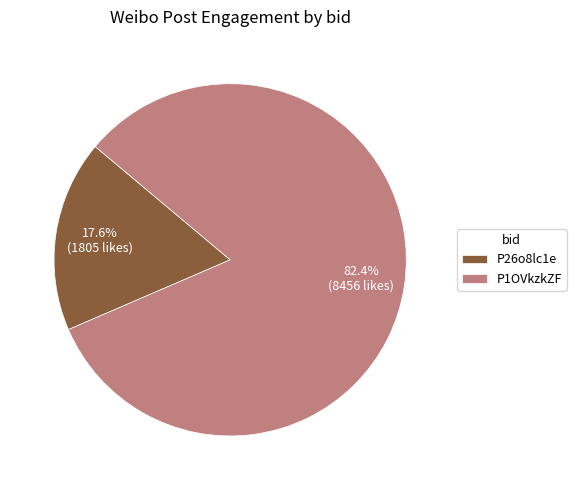

To the nearest percent, what is the difference between the largest and smallest slice percentages?

65%